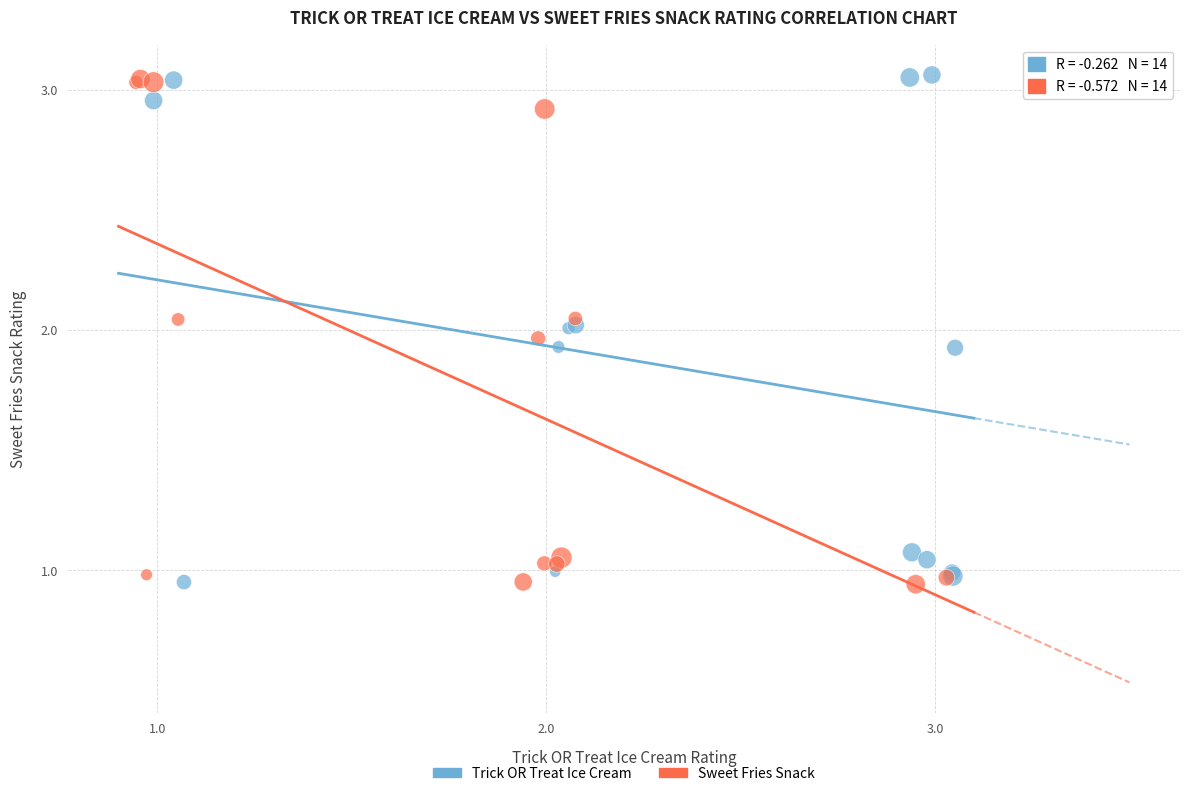

What are all the series names shown in the legend?

Trick OR Treat Ice Cream, Sweet Fries Snack